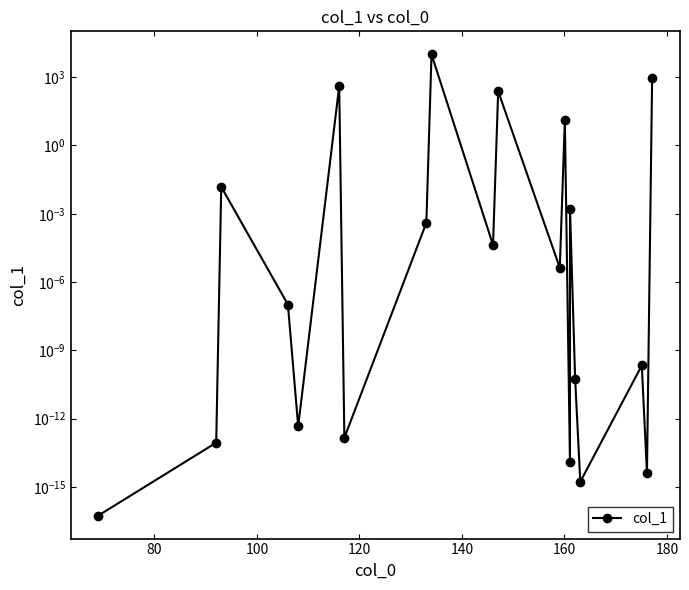

What is the average value?

576.9